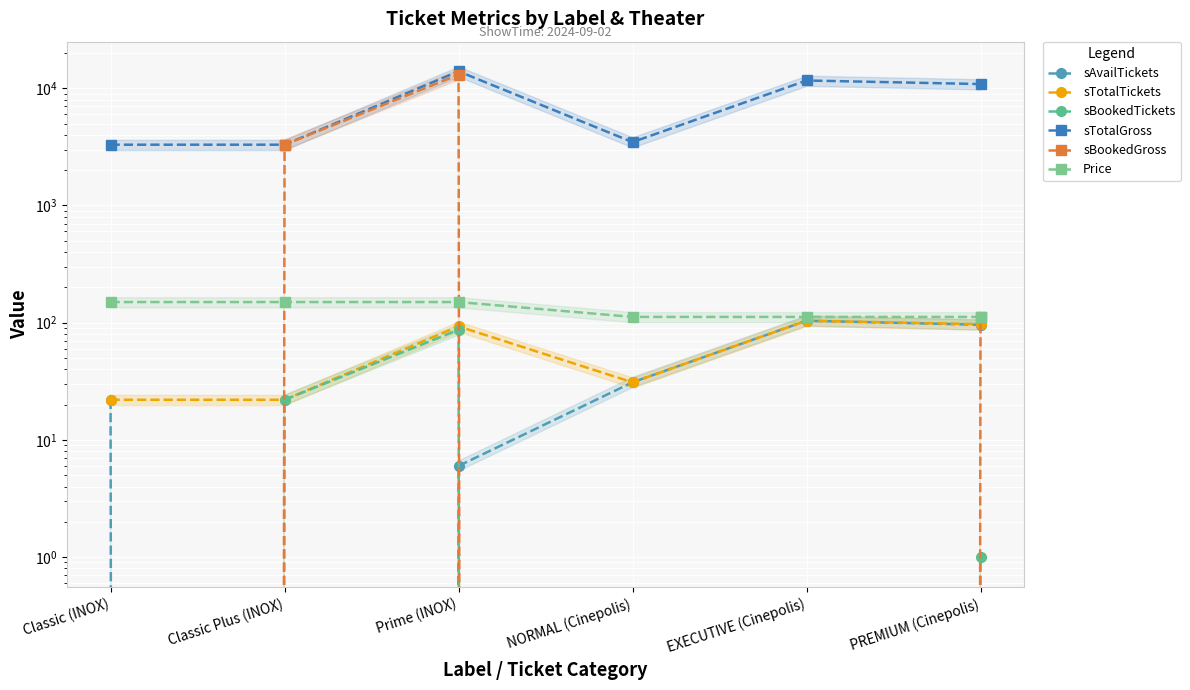

Is the value of sTotalTickets at PREMIUM (Cinepolis) greater than the value of sBookedGross at Classic Plus (INOX)?

No